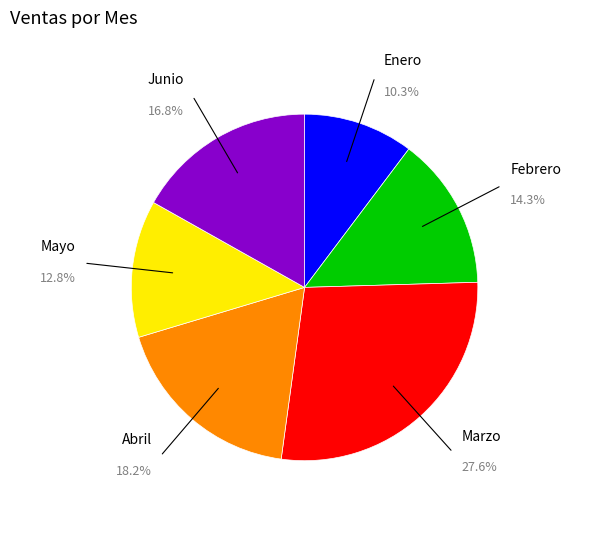

Is there any slice that represents more than half of the pie?

No